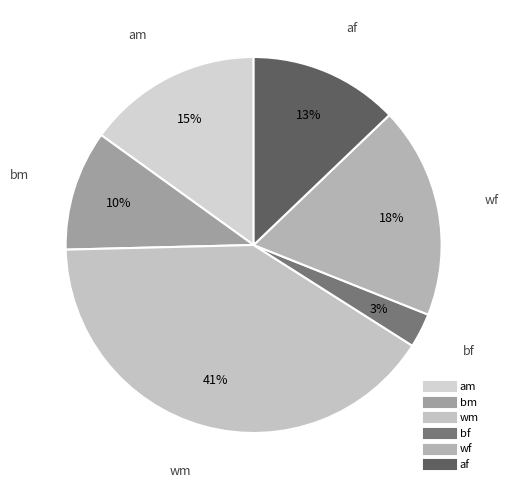

Rank the categories by value from highest to lowest.

wm, wf, am, af, bm, bf